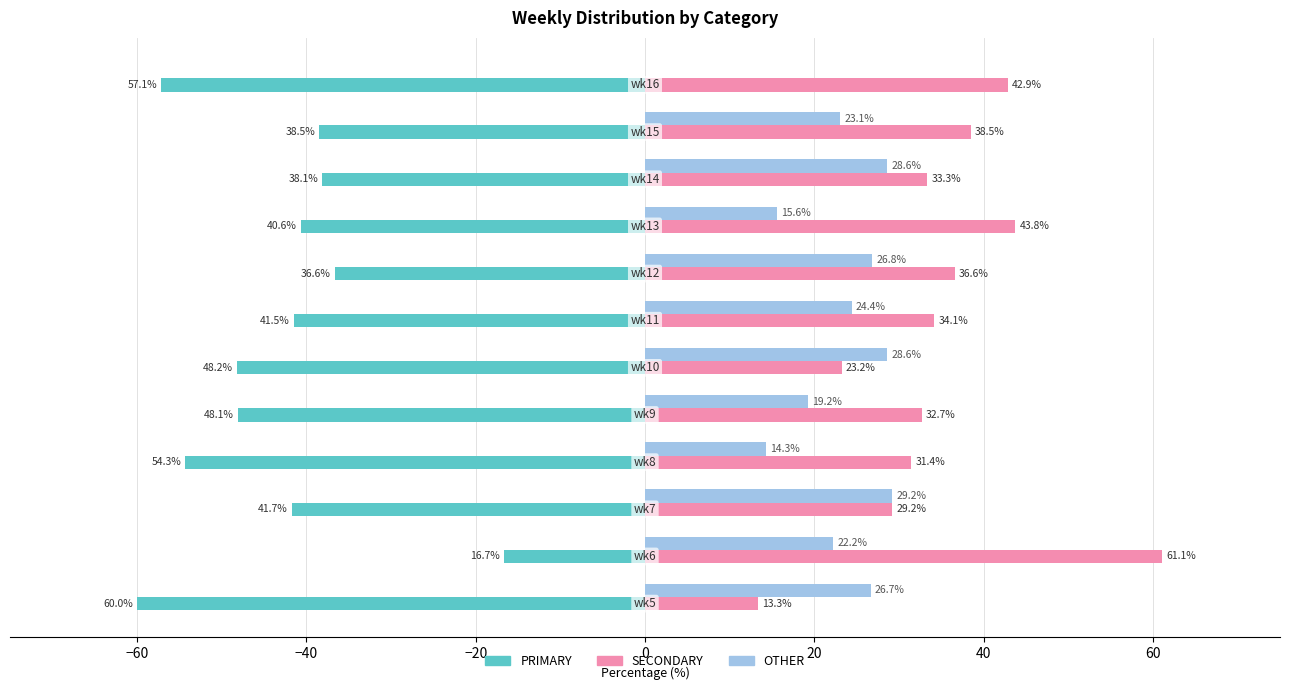

What is the maximum value for PRIMARY?

-16.7